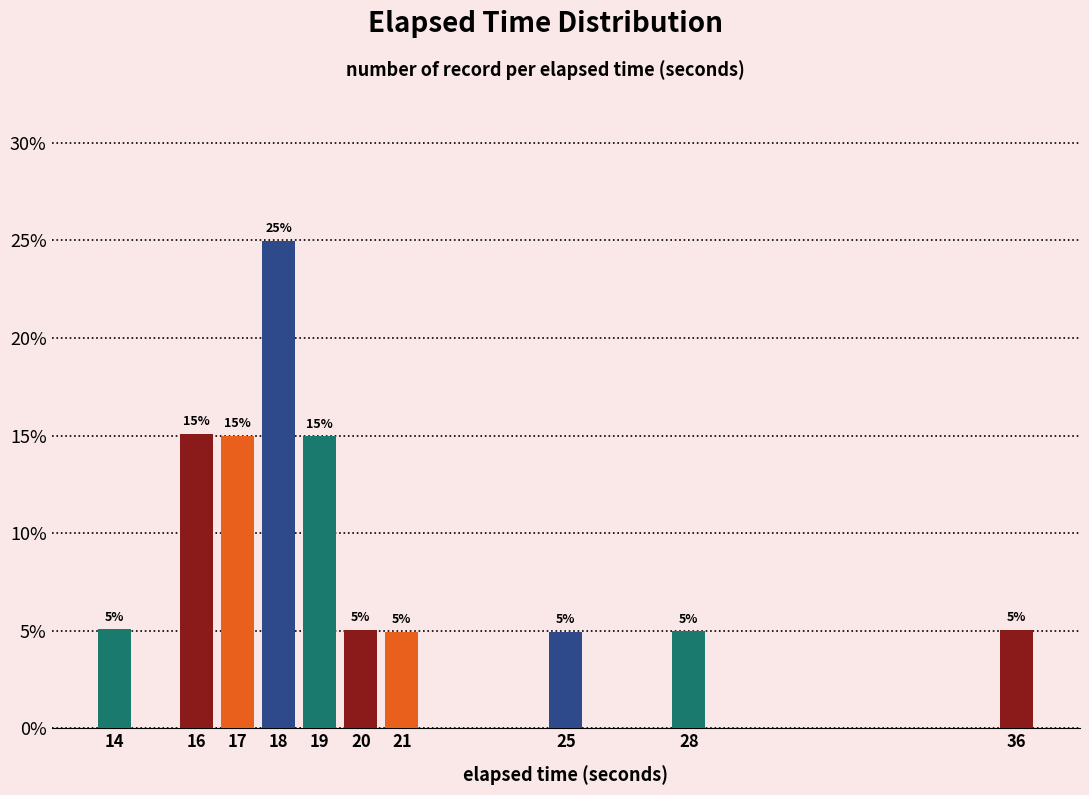

Does the chart contain stacked bars?

No